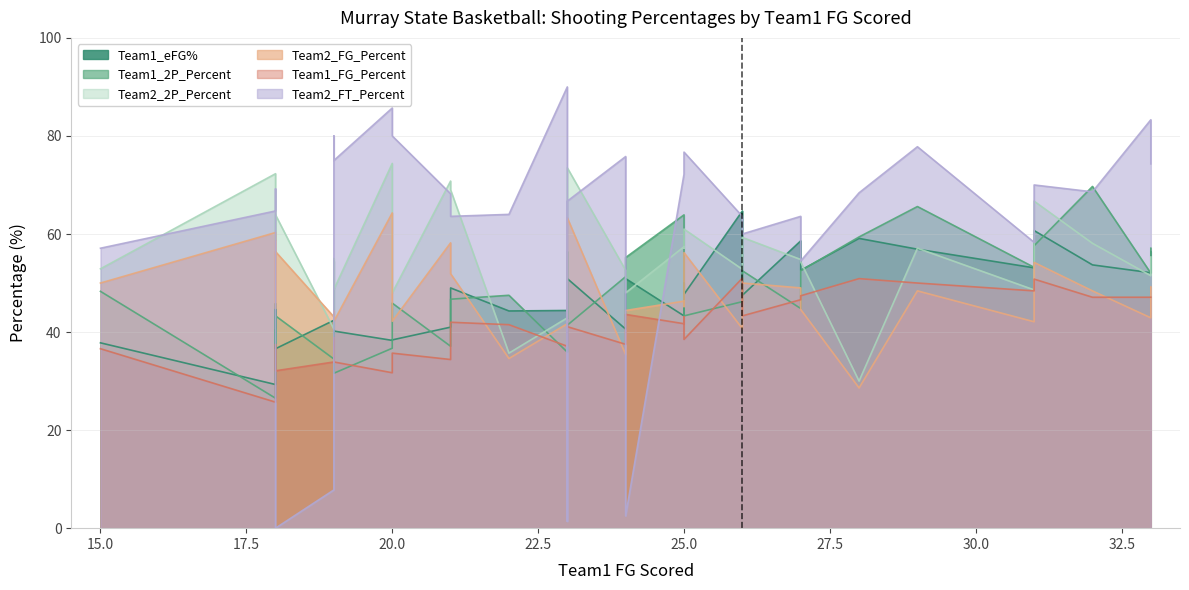

What are all the series names shown in the legend?

Team1_eFG%, Team1_2P_Percent, Team2_2P_Percent, Team2_FG_Percent, Team1_FG_Percent, Team2_FT_Percent